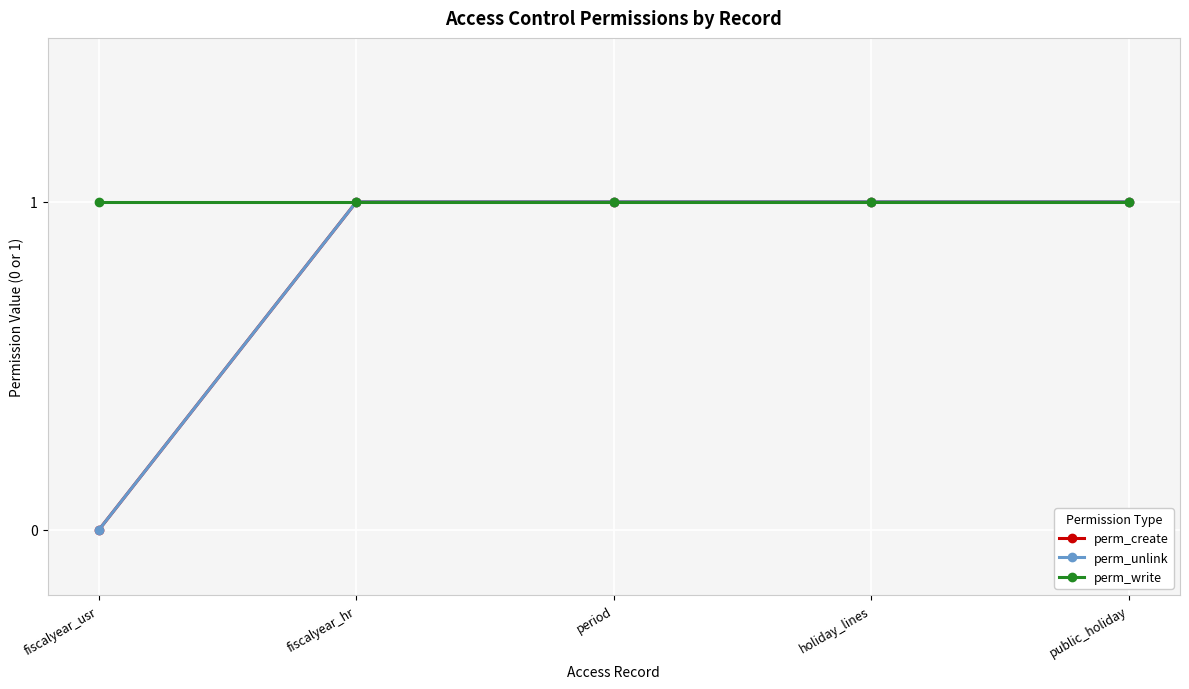

True or false: perm_unlink has a value of 2 at fiscalyear_hr.

False